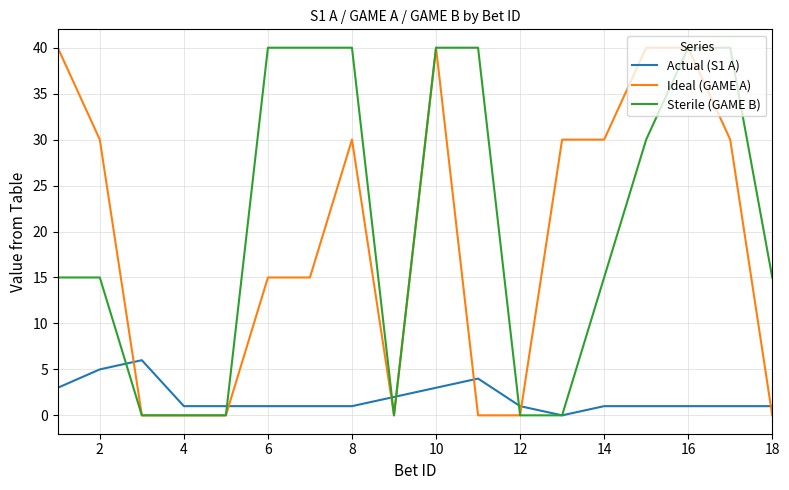

Reading left to right, what are all the values shown in this chart?

Actual (S1 A): 3	5	6	1	1	1	1	1	2	3	4	1	0	1	1	1	1	1
Ideal (GAME A): 40	30	0	0	0	15	15	30	0	40	0	0	30	30	40	40	30	0
Sterile (GAME B): 15	15	0	0	0	40	40	40	0	40	40	0	0	15	30	40	40	15